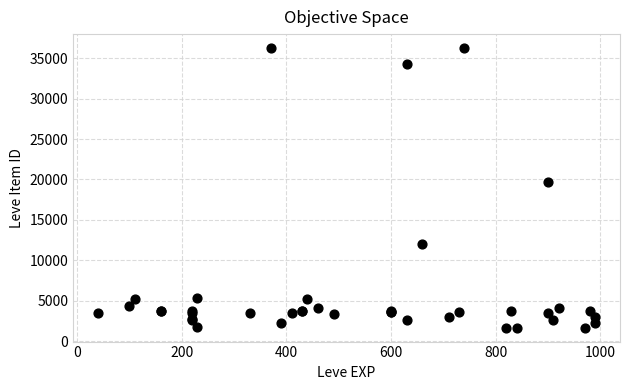

What Y value in the scatter plot is closest to 18967?

19744